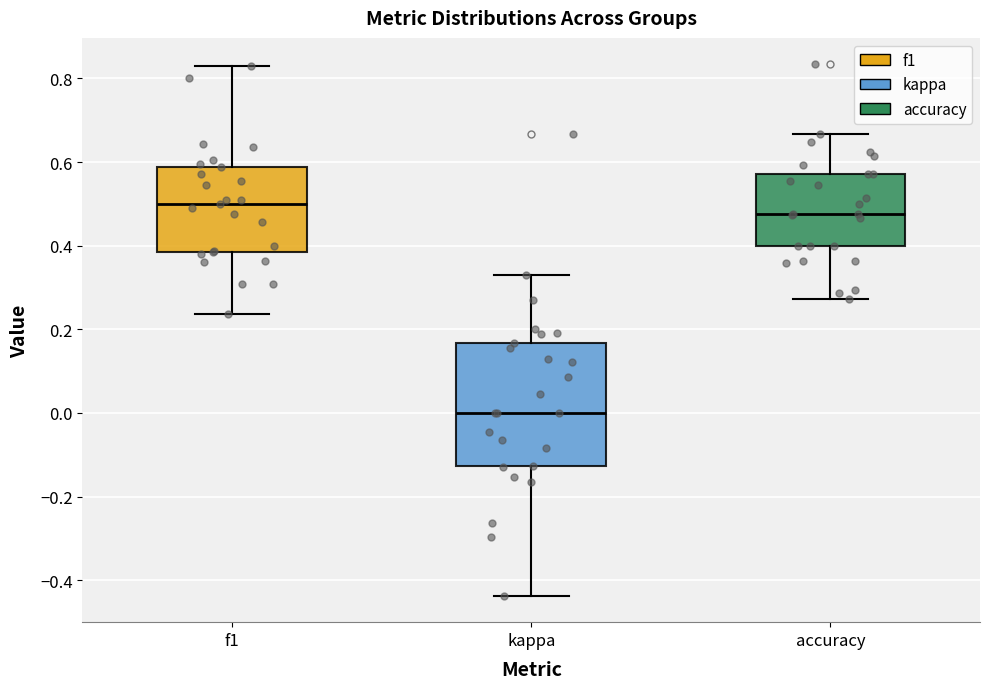

Reading left to right, transcribe this box plot: for each box, give where its median line is, the range the box spans, and where its two whiskers end, as read against the y-axis. The values are not printed on the chart, so give them approximately, as read against the axis.

f1: median 0.50, box 0.38 to 0.58, whiskers 0.24 to 0.82
kappa: median 0.00, box -0.12 to 0.16, whiskers -0.44 to 0.32
accuracy: median 0.48, box 0.40 to 0.58, whiskers 0.28 to 0.66